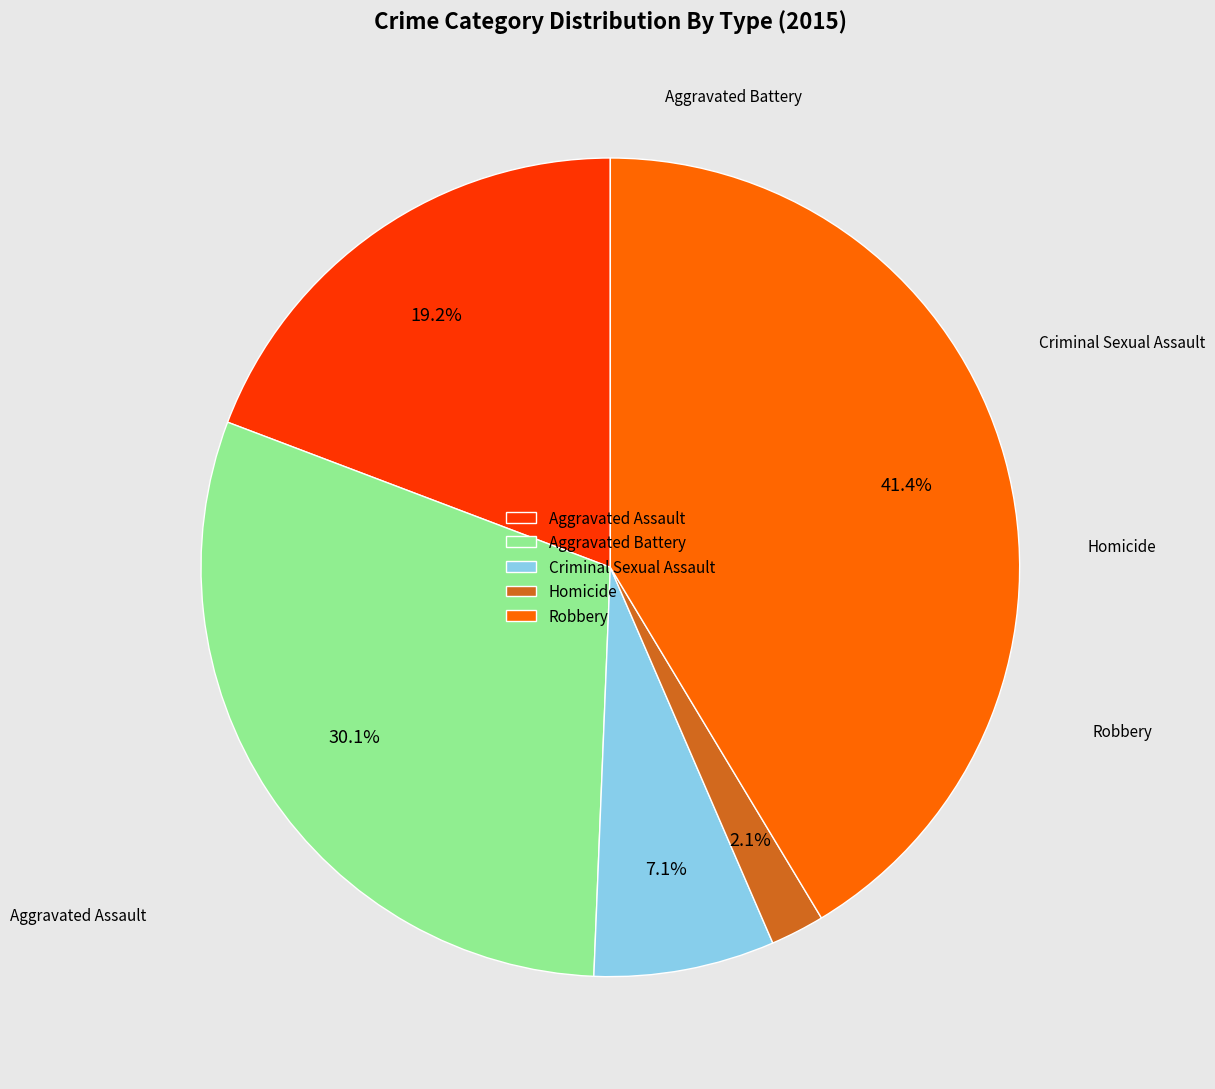

What is the smallest slice in the pie chart?

Homicide